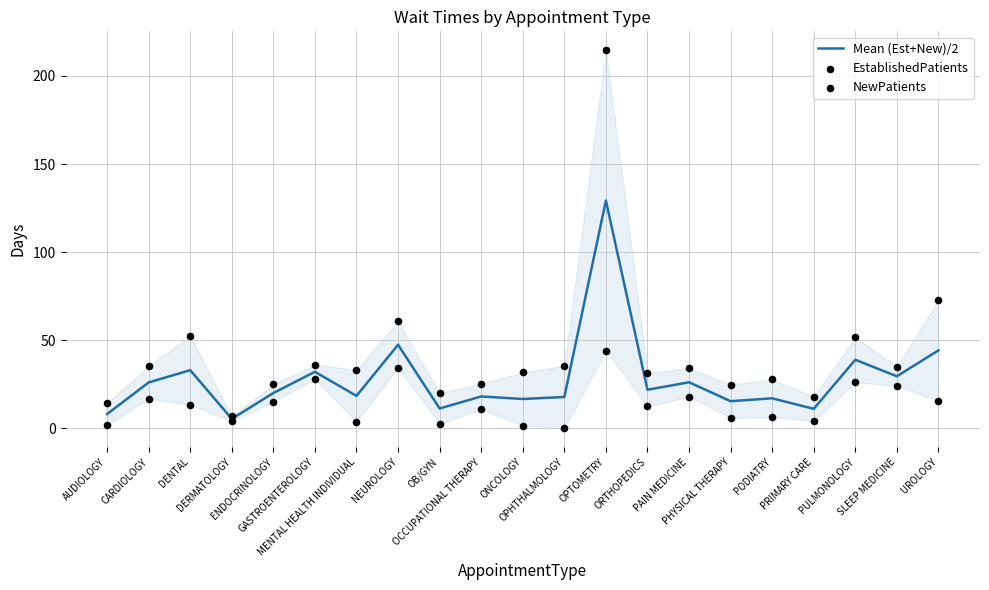

Which series has the widest spread of Y values?

NewPatients